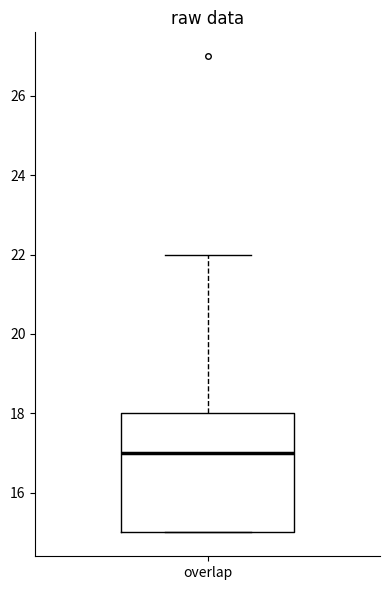

Read this box plot against the y-axis: the position of the median line, the range covered by the box, and the ends of both whiskers. The values are not printed on the chart, so give them approximately, as read against the axis.

median 17, box 15 to 18, whiskers 15 to 22